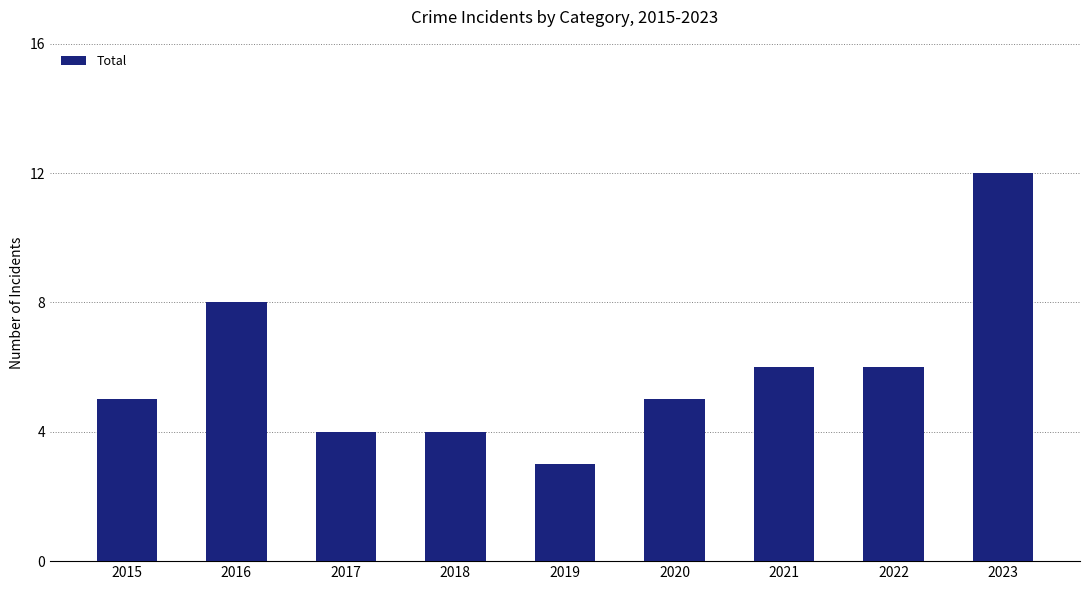

What is the sum of the values at 2020 and 2022?

11